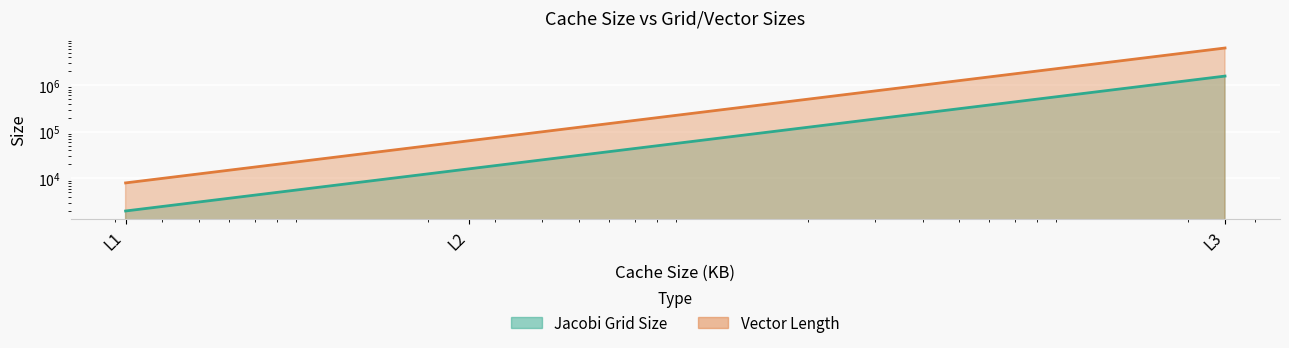

What is the total value across all series at L2?

80000